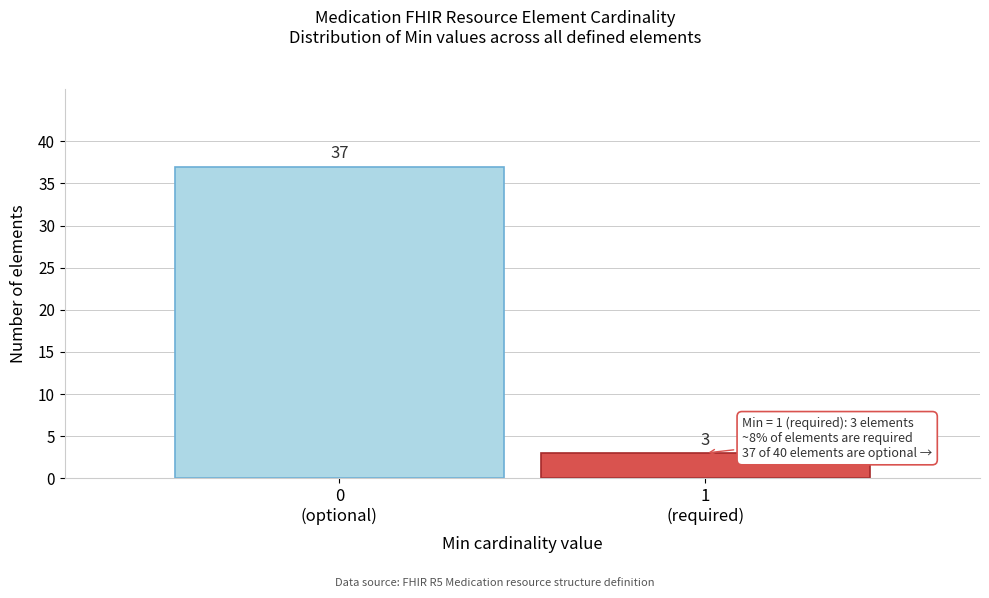

Reading left to right, transcribe all the data shown in this chart.

37	3